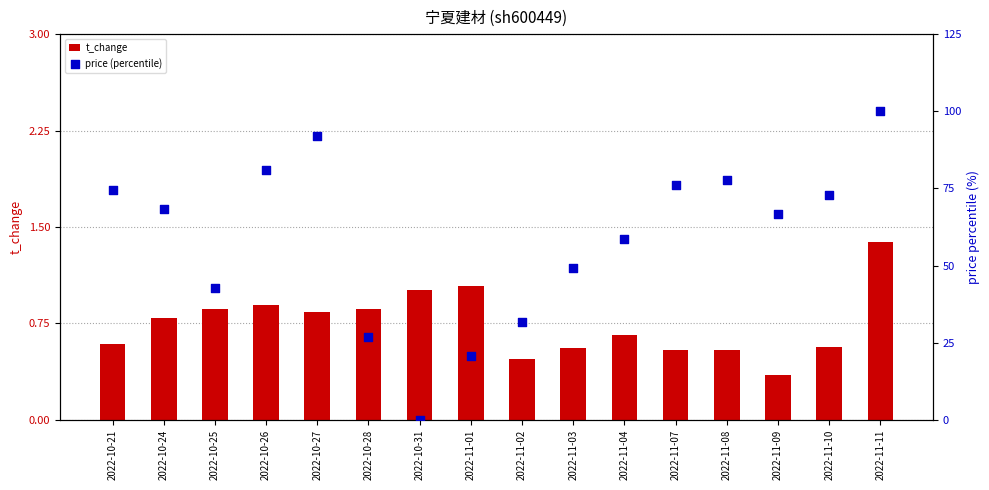

At how many categories does at least one series exceed 36?

12